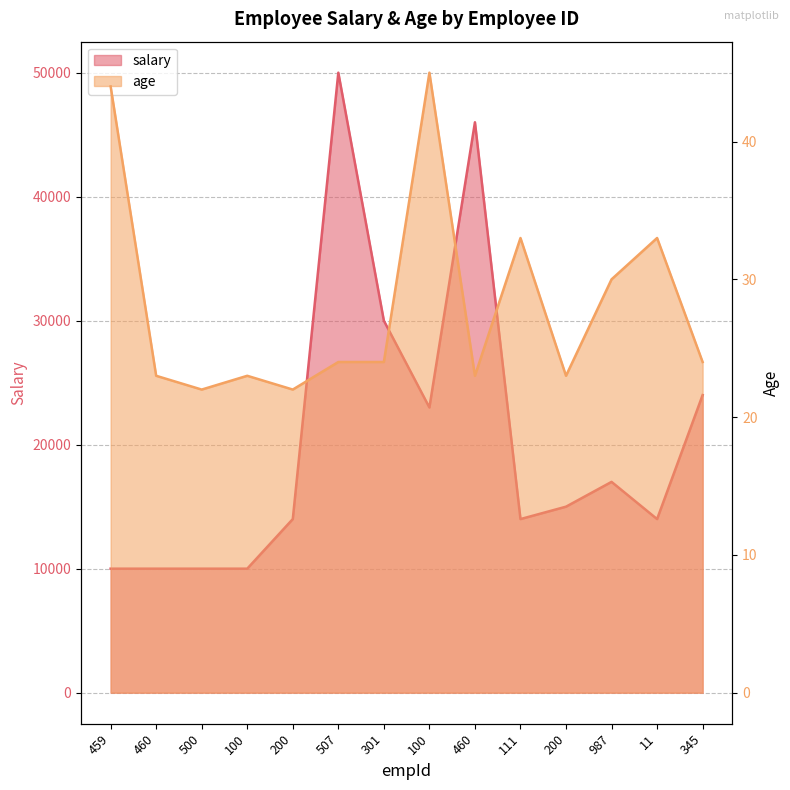

List the labels in order of age value, smallest first.

500, 200, 460, 100, 460, 200, 507, 301, 345, 987, 111, 11, 459, 100